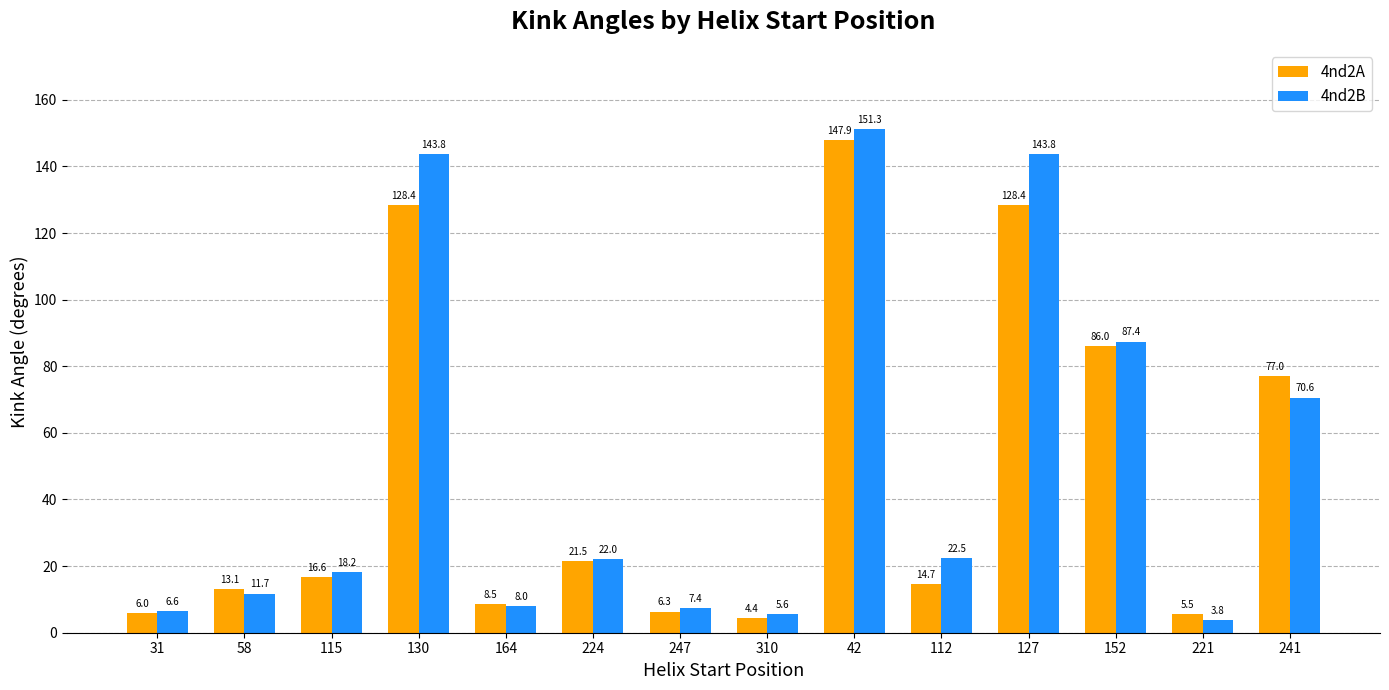

Which series has the largest total across all categories?

4nd2B